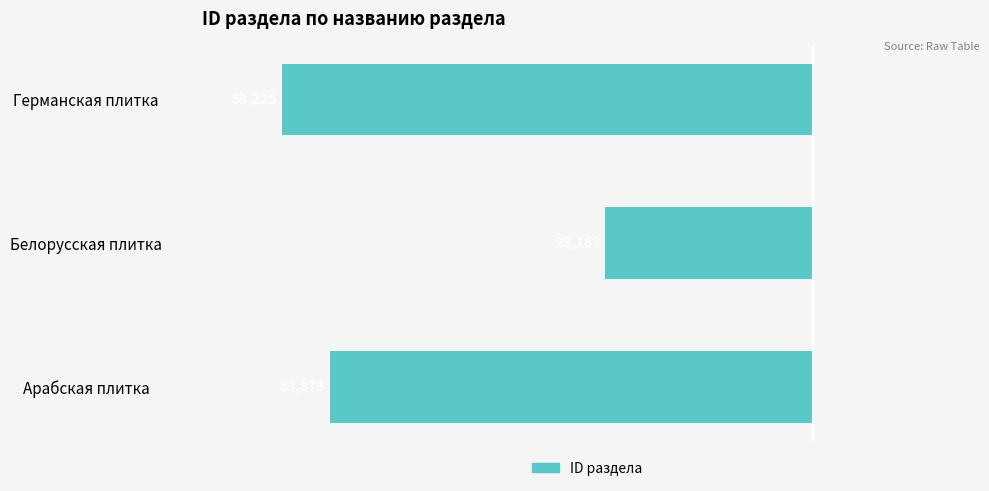

How many bars are there in total?

3